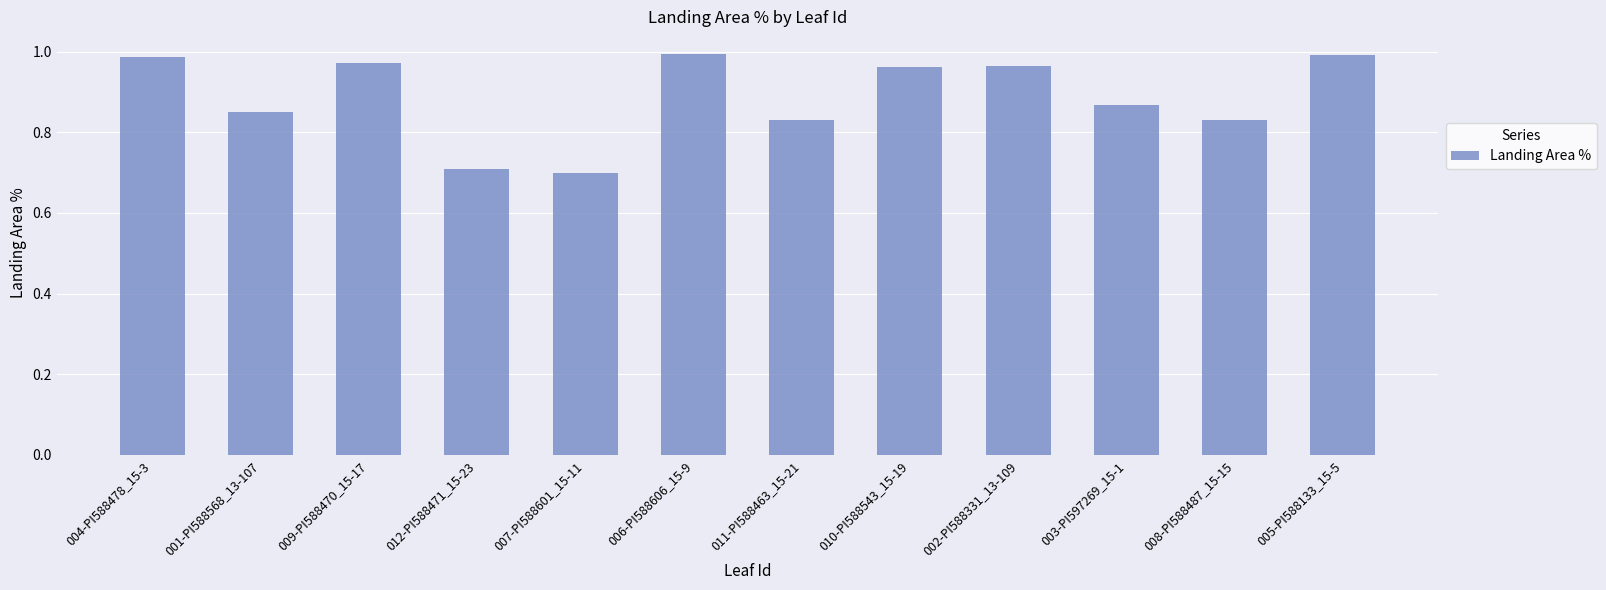

What is the smallest value displayed?

0.7